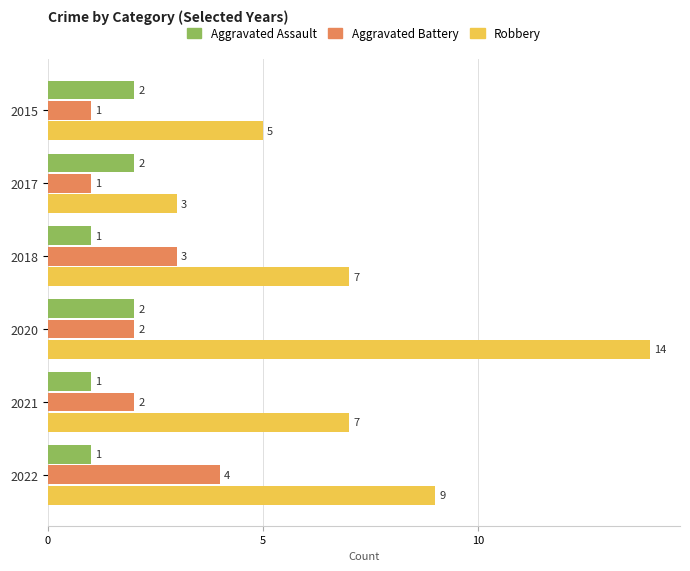

What is the difference between the highest and lowest values at 2020?

12